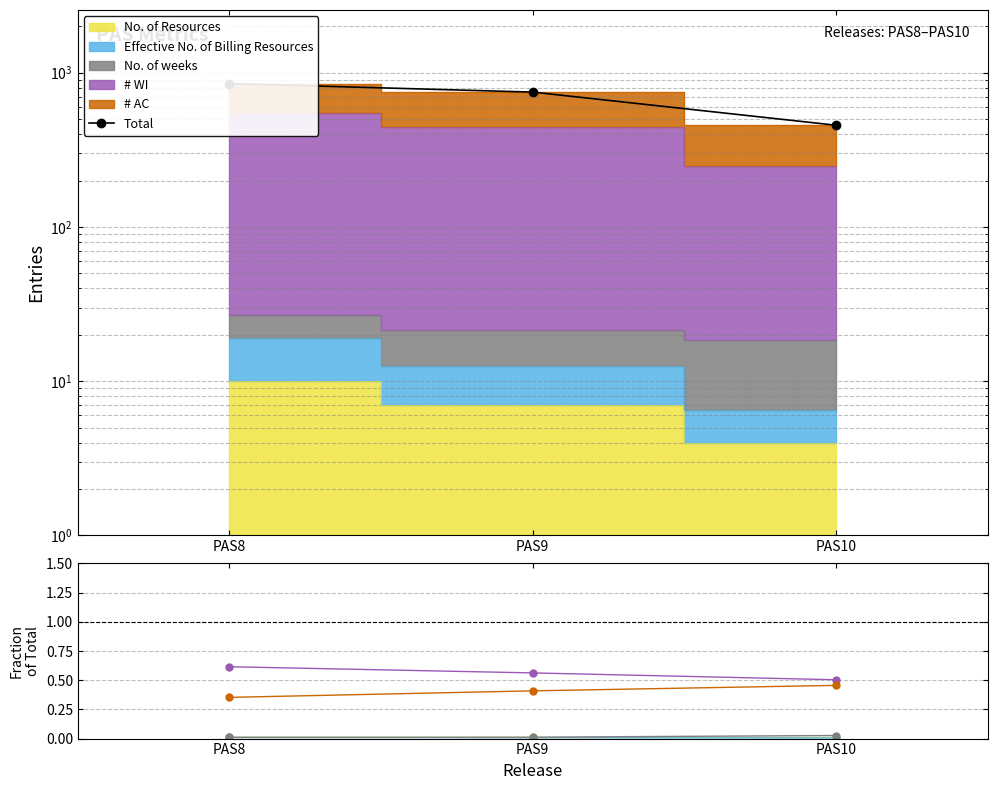

What value does the Total series have at PAS10?

456.5